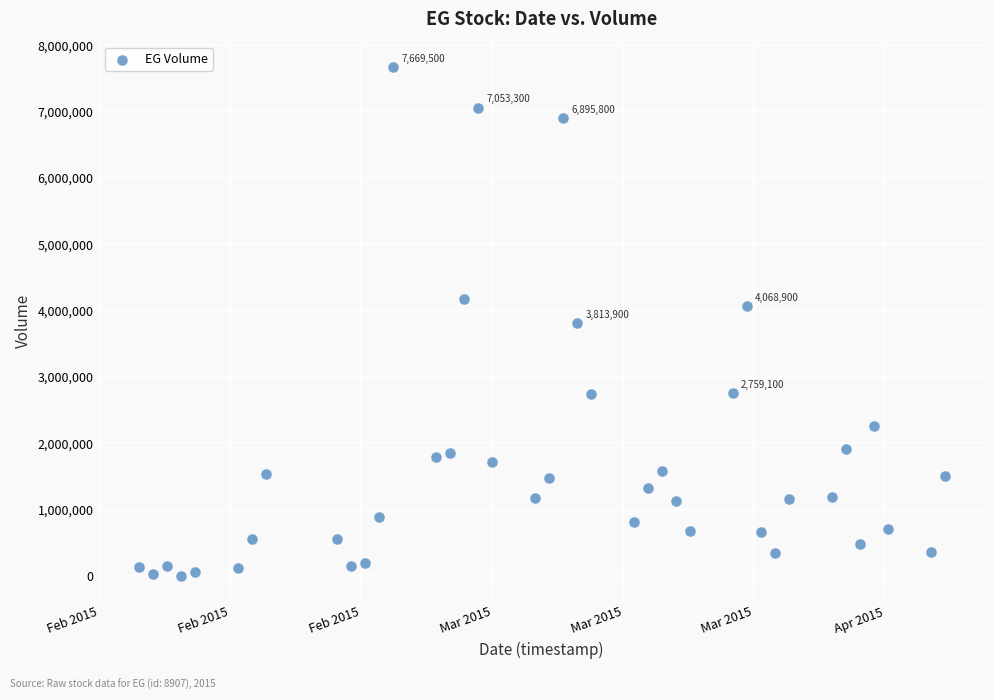

What is the range of X values (max minus min)?

4924800